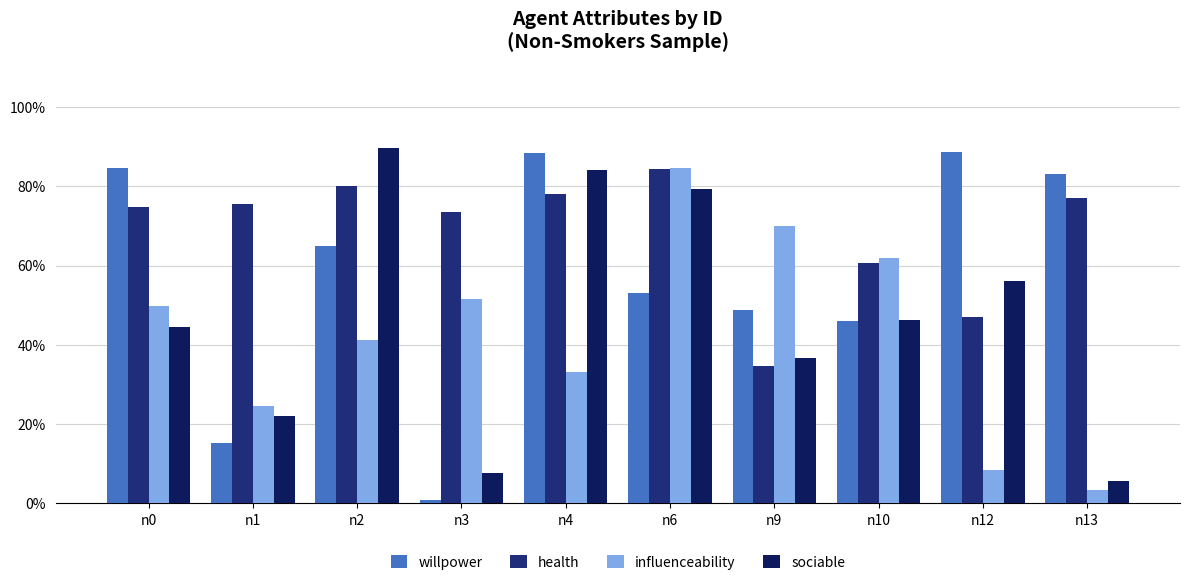

Does the chart contain any negative values?

No